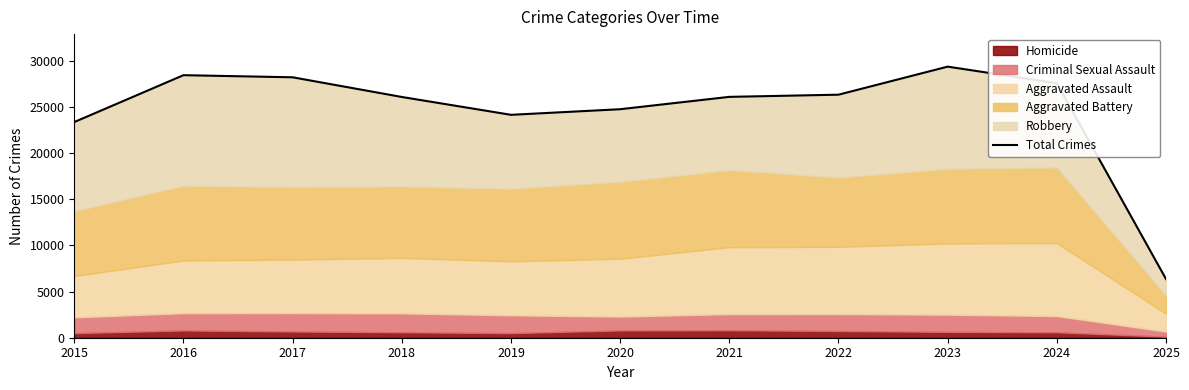

What is the smallest value displayed?

6352